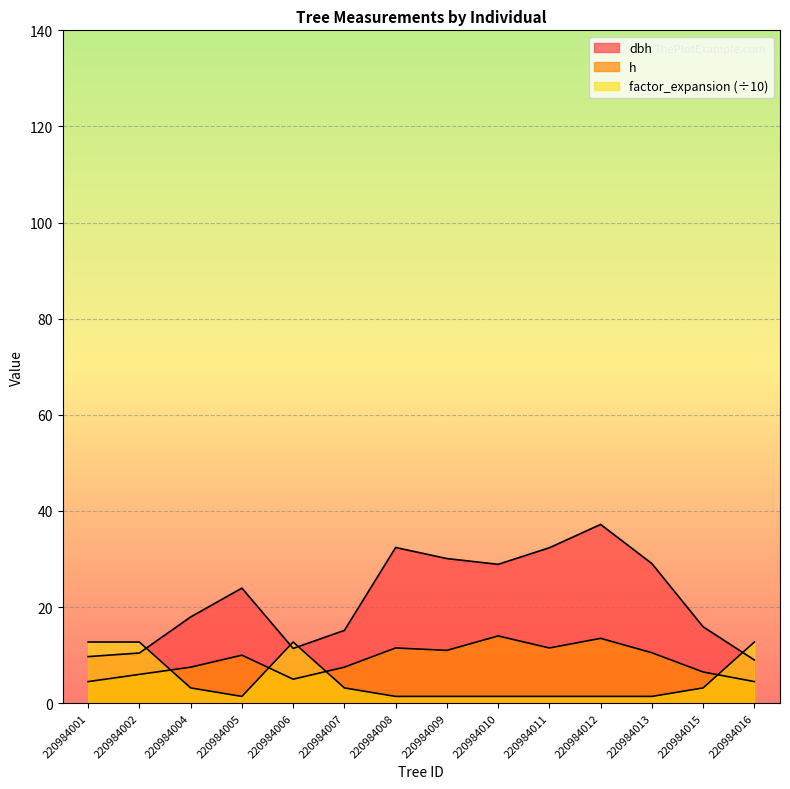

List the labels in order of h value, largest first.

220984010, 220984012, 220984008, 220984011, 220984009, 220984013, 220984005, 220984004, 220984007, 220984015, 220984002, 220984006, 220984001, 220984016